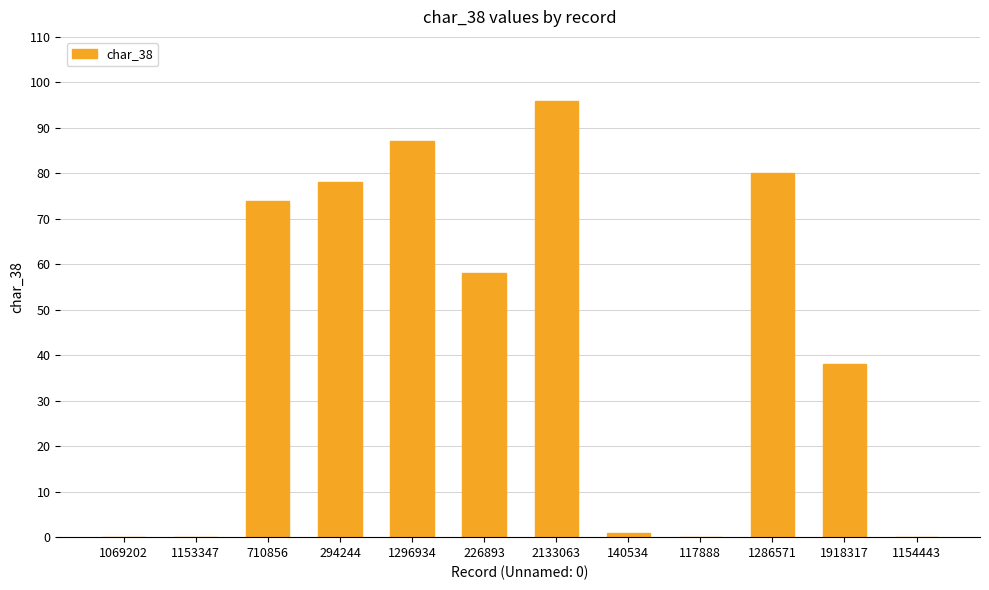

Reading left to right, extract all data points from this chart.

1069202=0	1153347=0	710856=74	294244=78	1296934=87	226893=58	2133063=96	140534=1	117888=0	1286571=80	1918317=38	1154443=0